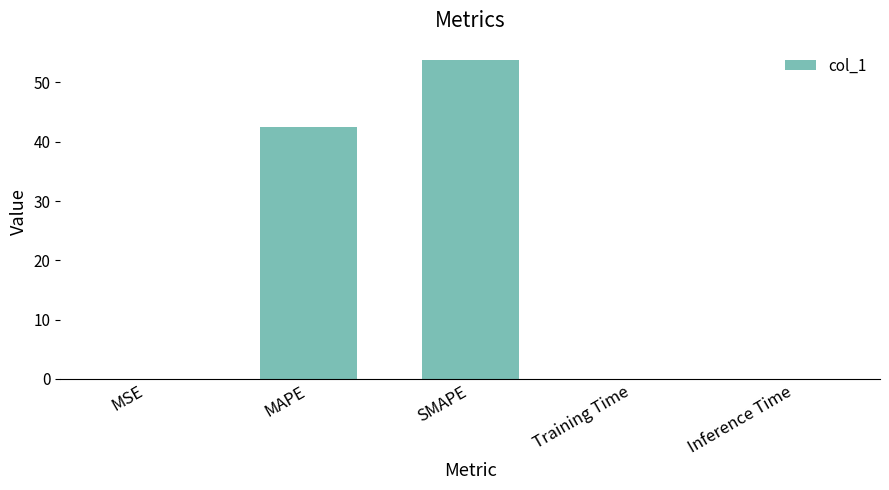

The chart shows a value of 53.9 at SMAPE. True or false?

True